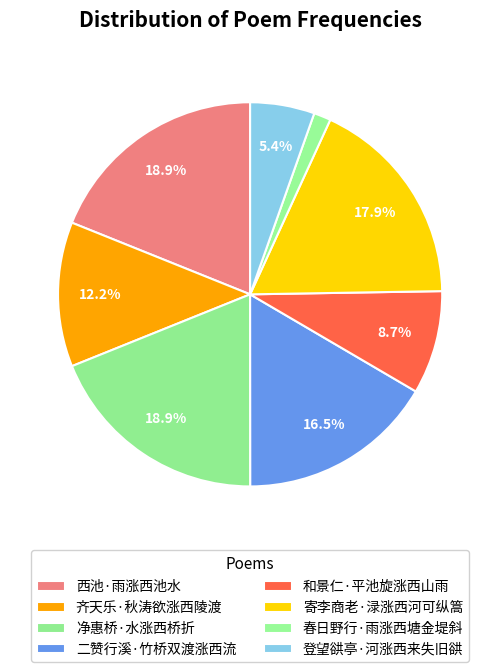

To the nearest percent, what is the combined percentage of 春日野行·雨涨西塘金堤斜 and 齐天乐·秋涛欲涨西陵渡?

14%